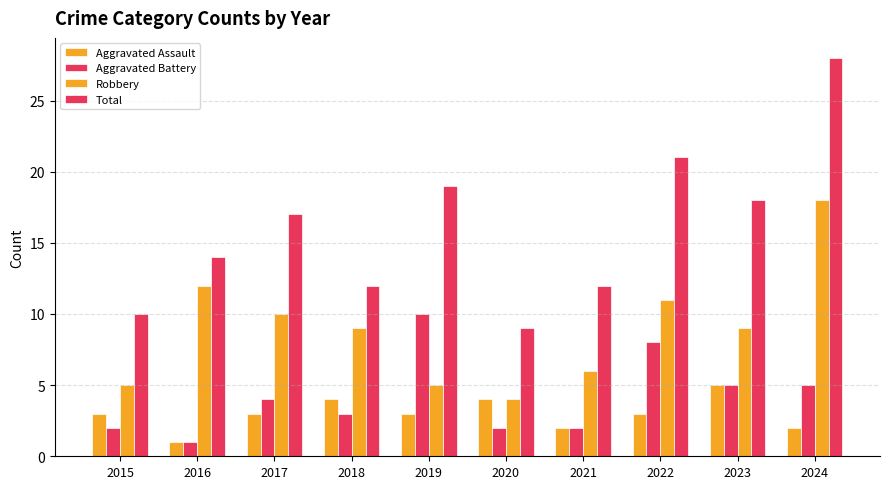

Which series has the largest total across all categories?

Total